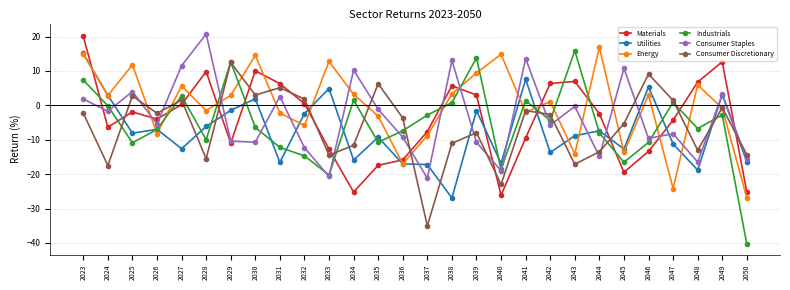

The Industrials series shows -7.0 at 2026. True or false?

True